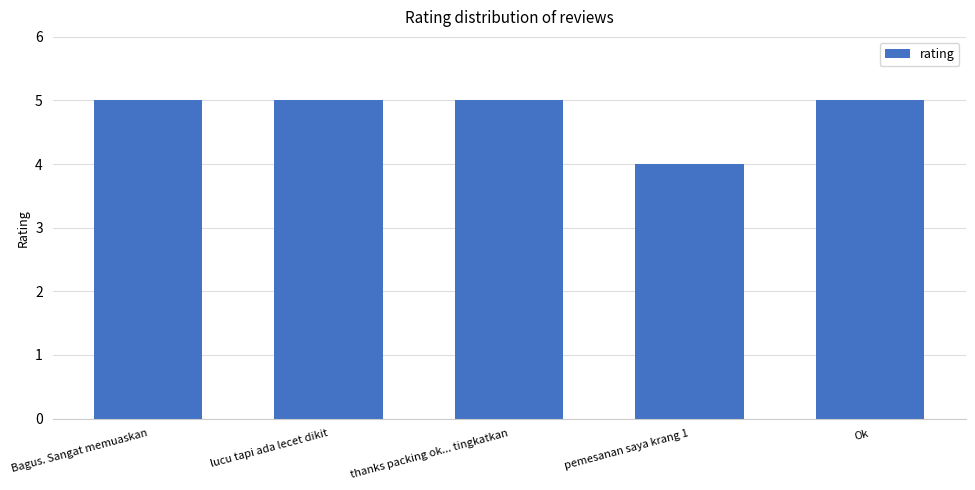

Reading right to left, what are all the values shown in this chart?

5	4	5	5	5